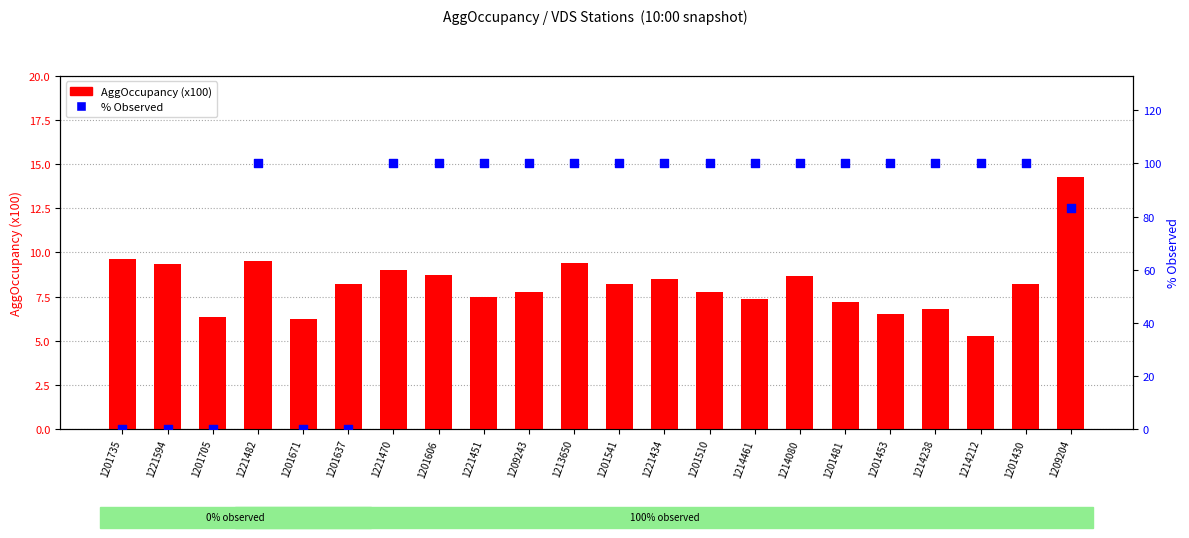

At which category is the sum across all series the highest?

1221482